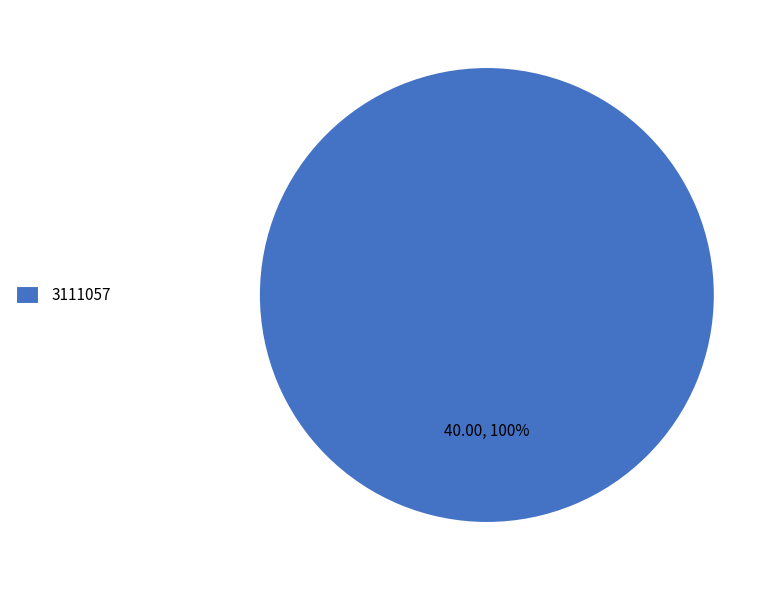

Count the number of slices in the pie.

1